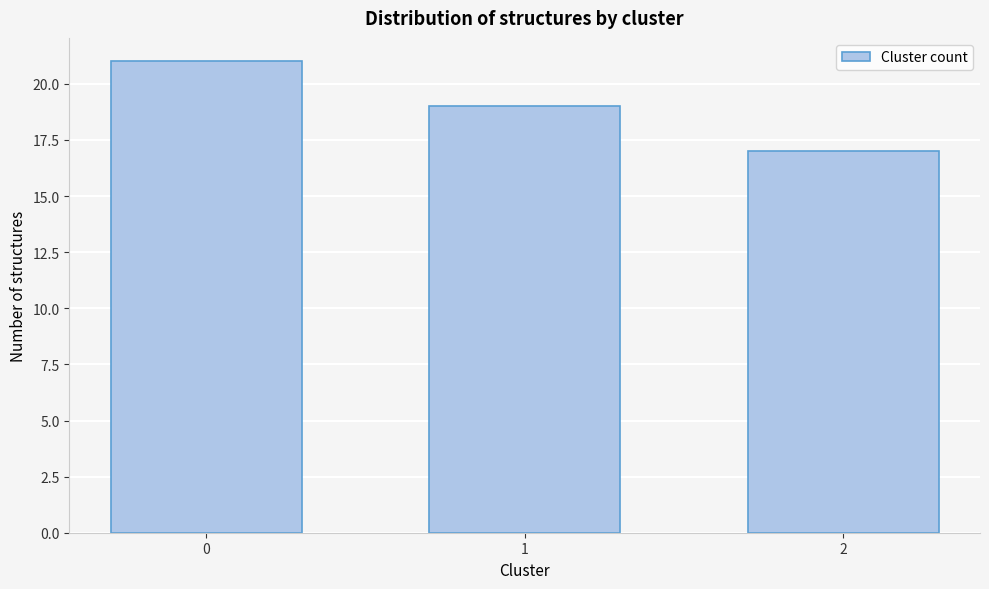

Reading left to right, what are all the values shown in this chart?

0=21	1=19	2=17